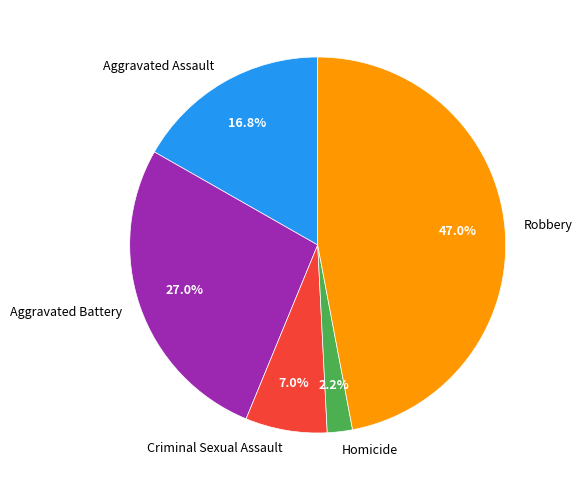

Which category has the biggest portion of the pie?

Robbery